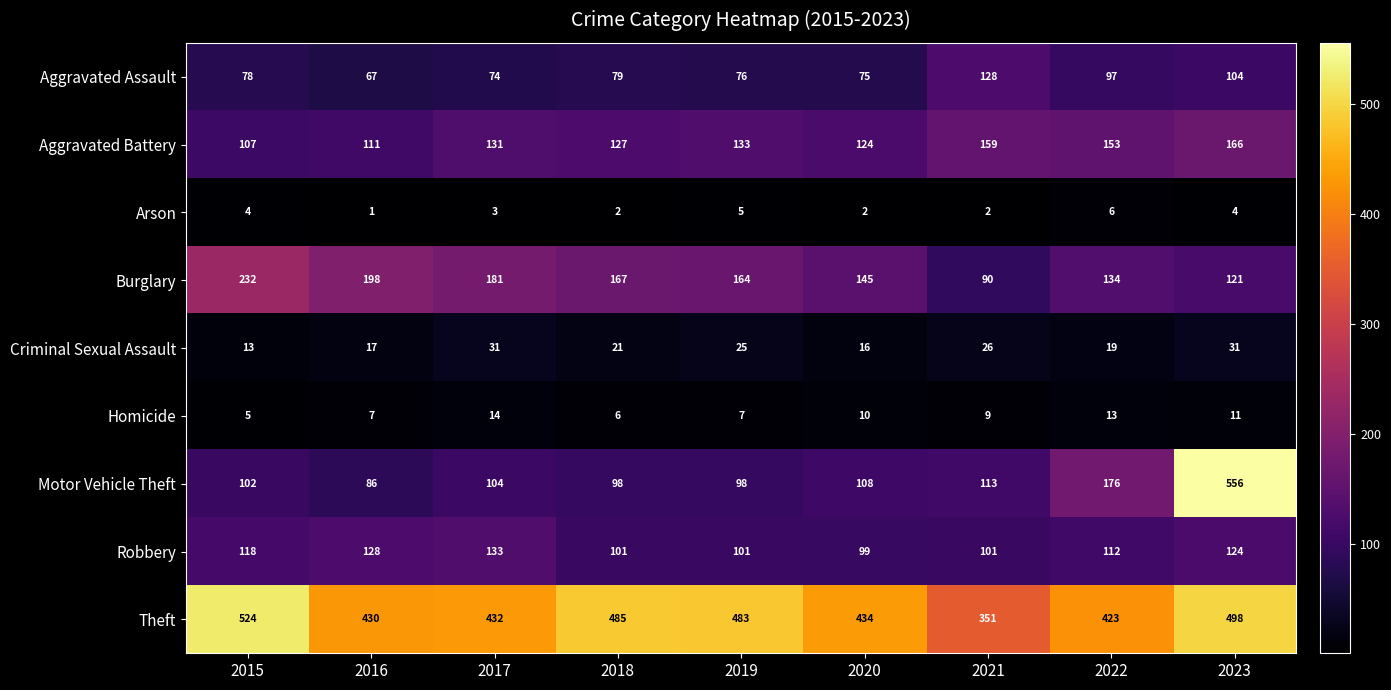

How many distinct data groups are displayed?

9